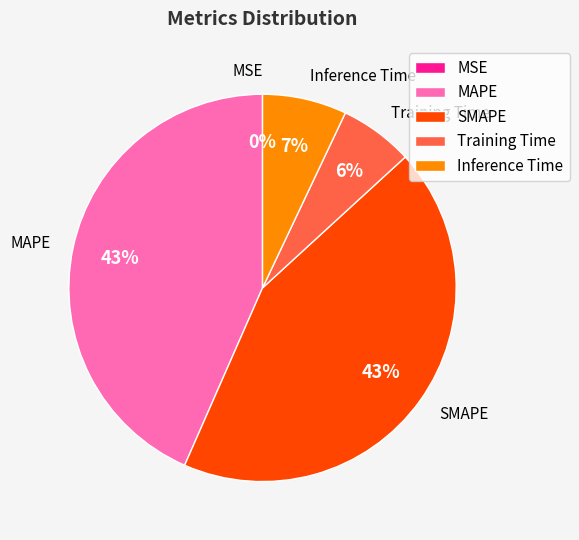

What percentage is the MAPE slice, to the nearest percent?

43%